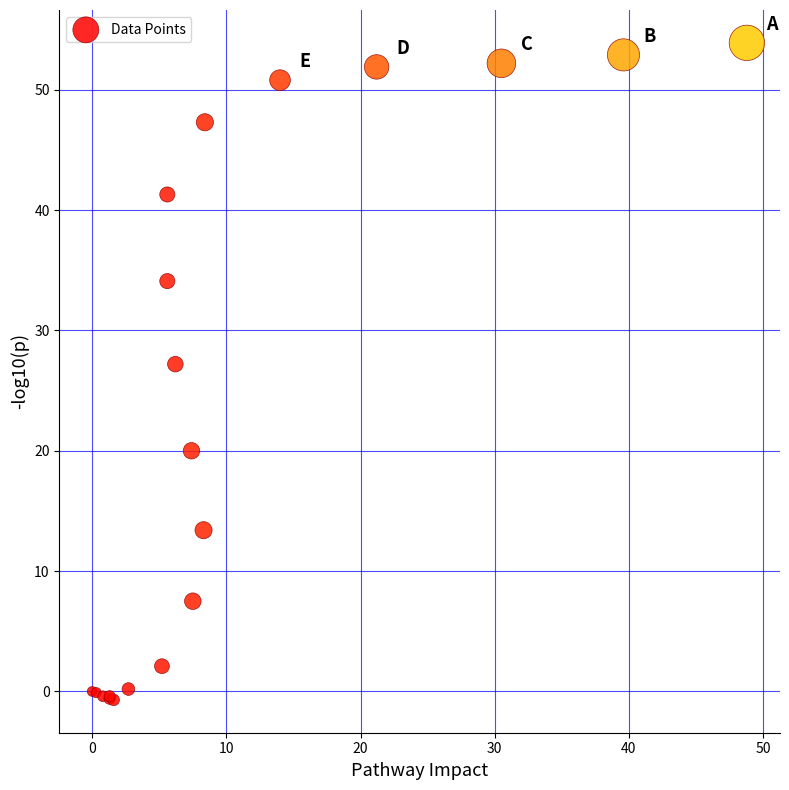

What Y value in the scatter plot is closest to 26?

27.2